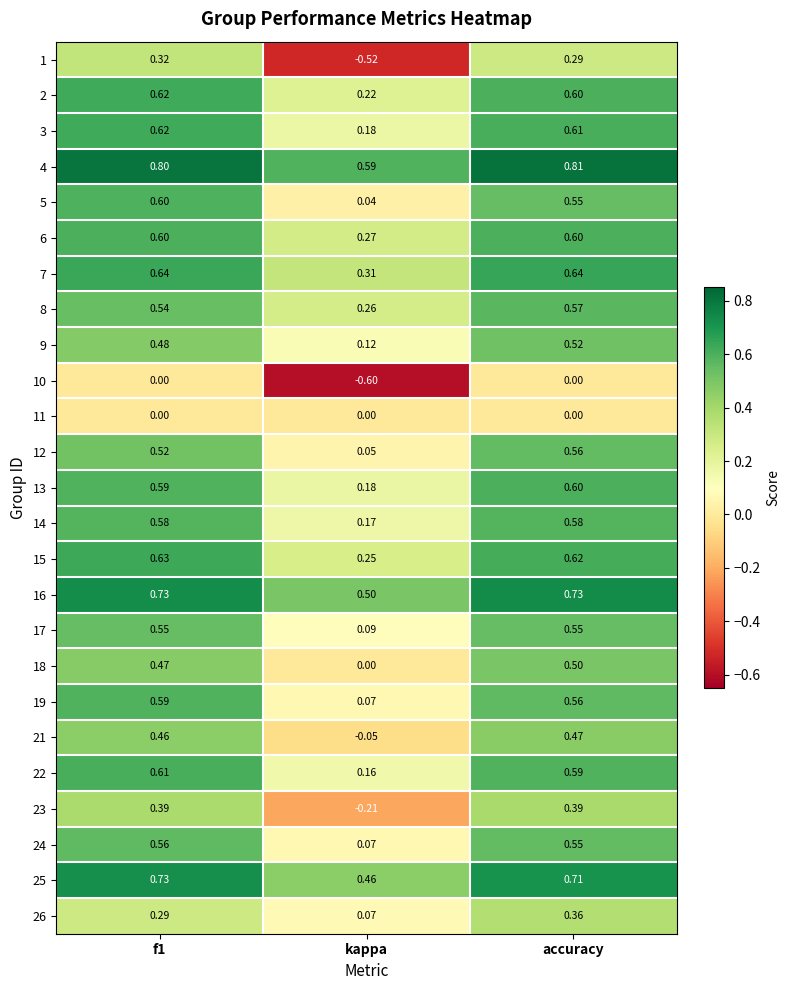

Count the number of categories in the chart.

3